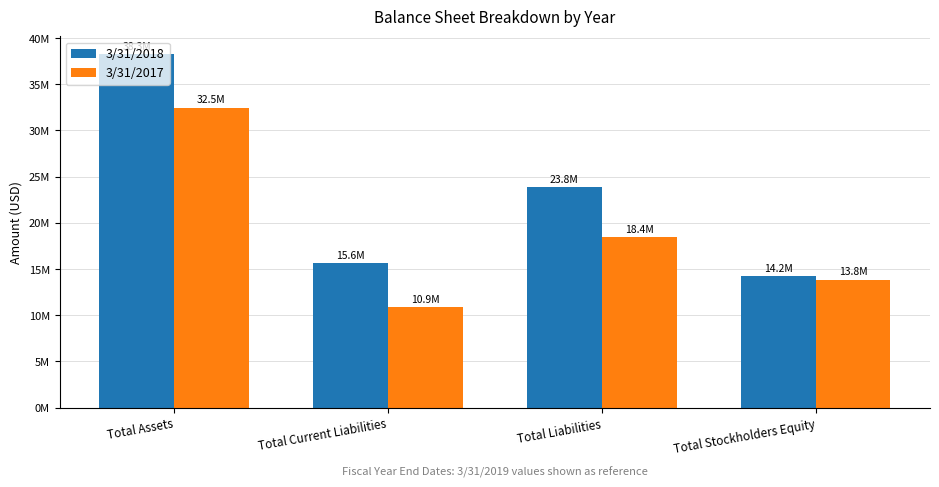

Does the chart contain any negative values?

No